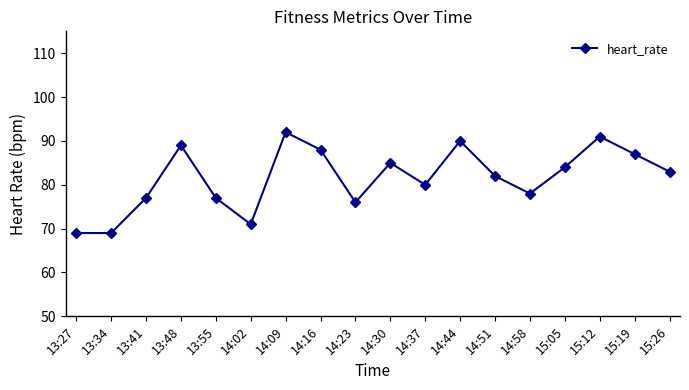

Read the value at 15:26.

83